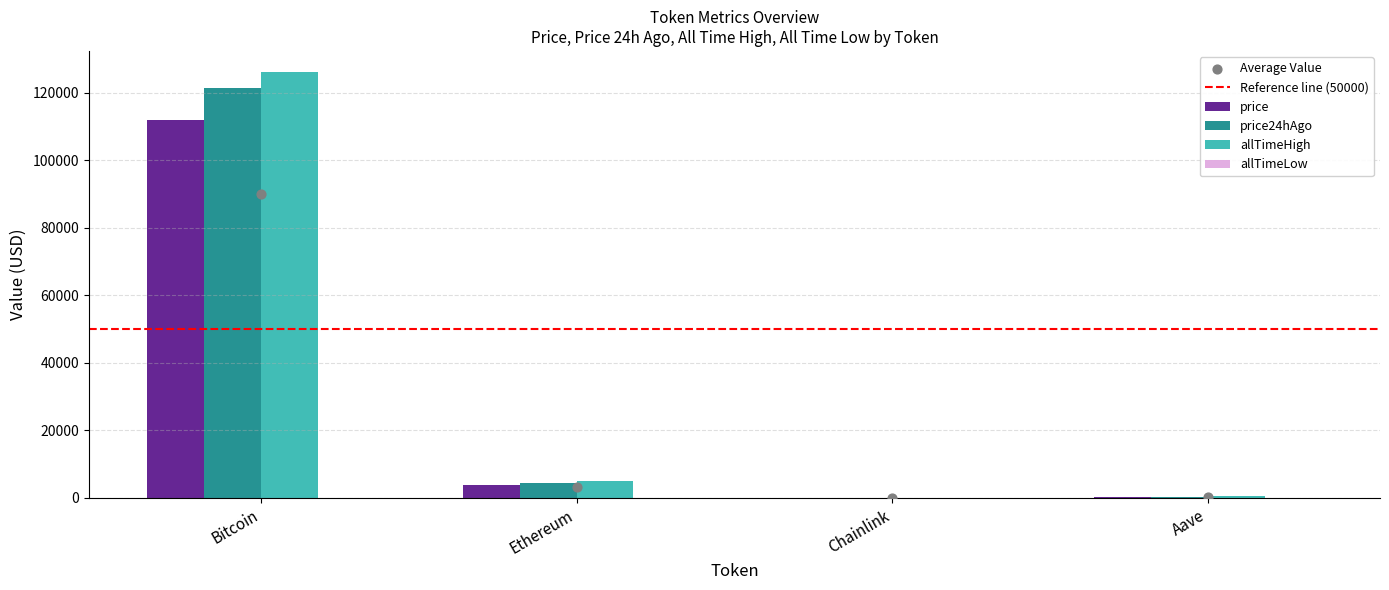

At which category is the sum across all series the highest?

Bitcoin